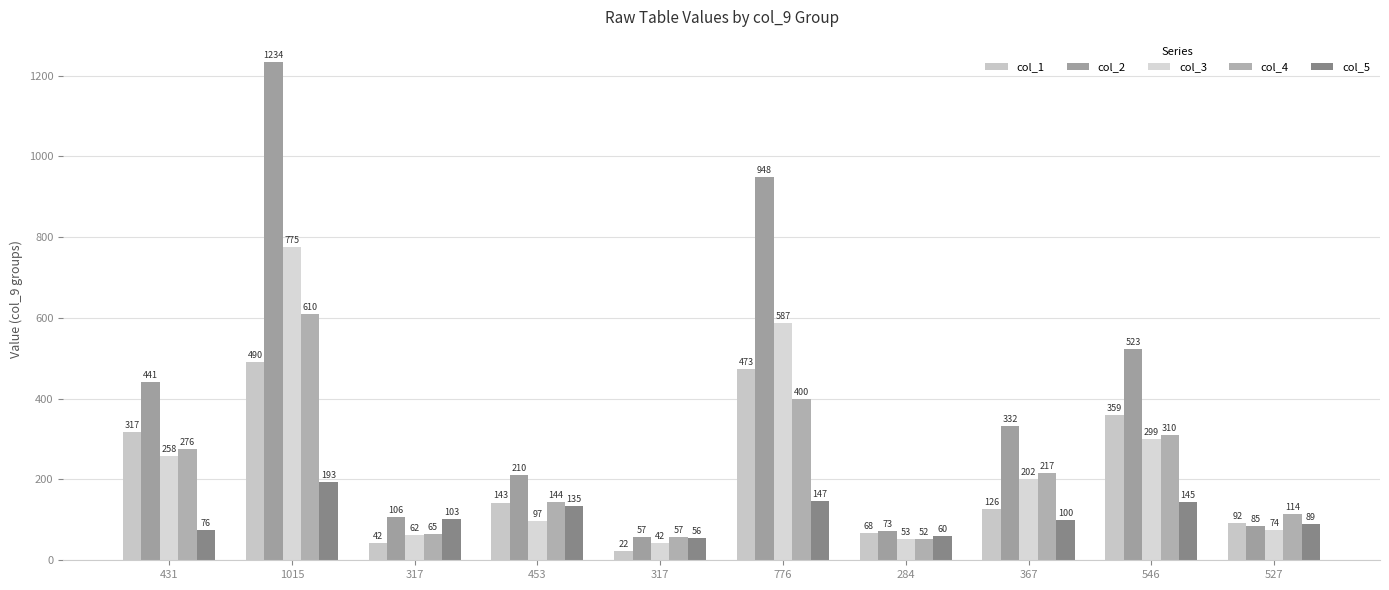

Reading left to right, what are all the values shown in this chart?

col_1: 431=317	1015=490	317=42	453=143	317=22	776=473	284=68	367=126	546=359	527=92
col_2: 431=441	1015=1234	317=106	453=210	317=57	776=948	284=73	367=332	546=523	527=85
col_3: 431=258	1015=775	317=62	453=97	317=42	776=587	284=53	367=202	546=299	527=74
col_4: 431=276	1015=610	317=65	453=144	317=57	776=400	284=52	367=217	546=310	527=114
col_5: 431=76	1015=193	317=103	453=135	317=56	776=147	284=60	367=100	546=145	527=89